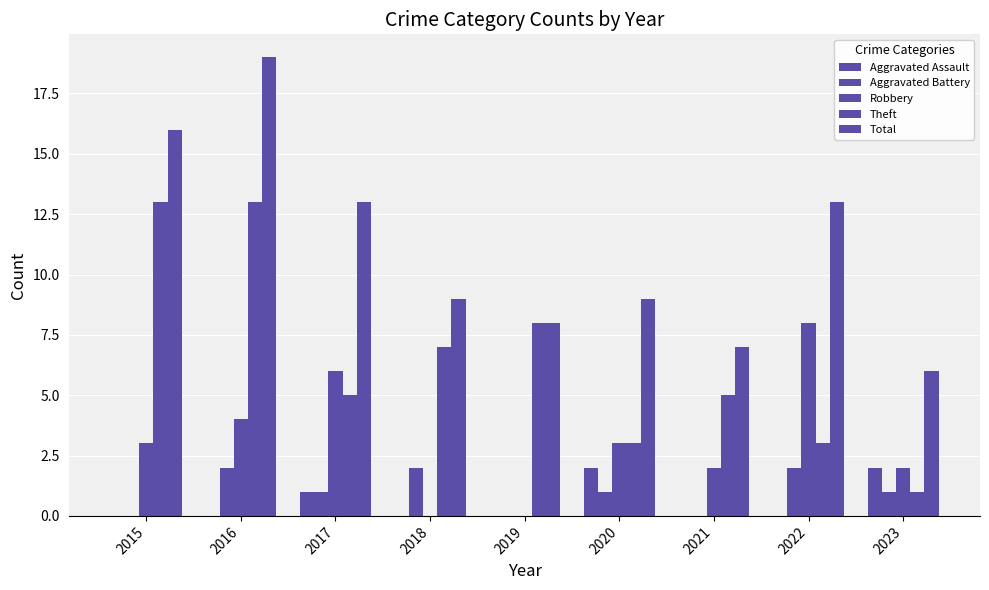

What is the sum of the Robbery values at 2015 and 2021?

5